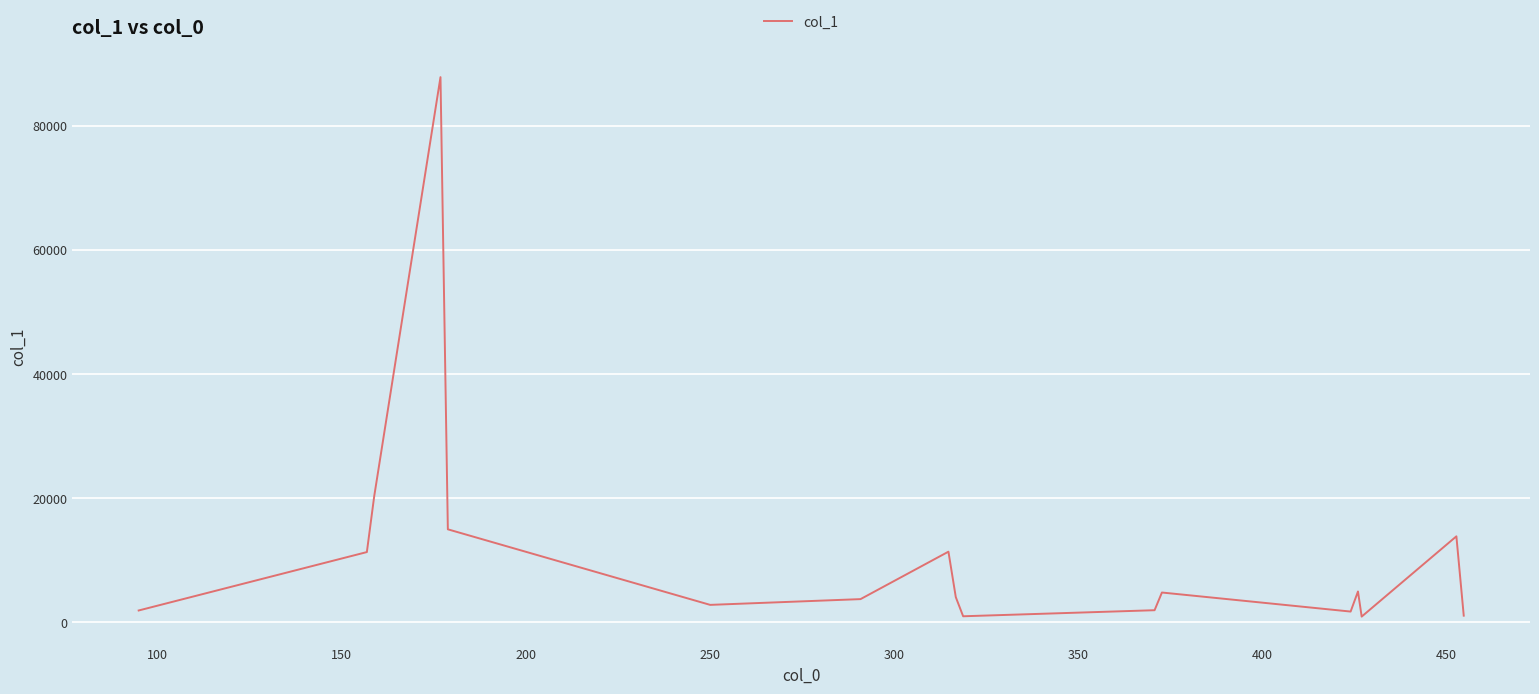

Count the number of data series in this chart.

1